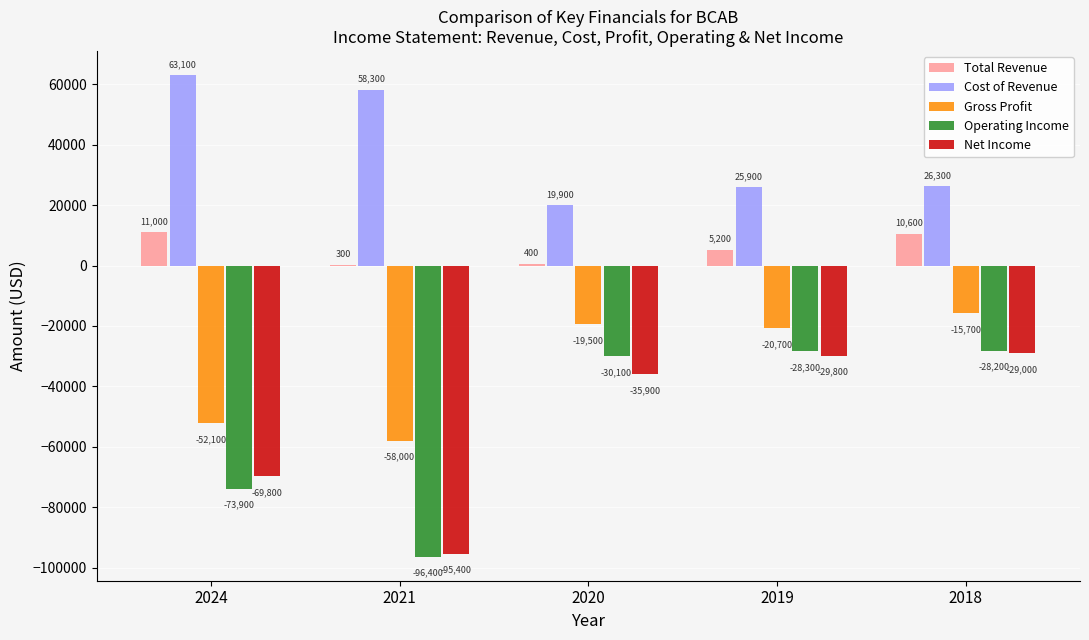

What is the average value of the Operating Income series?

-51380